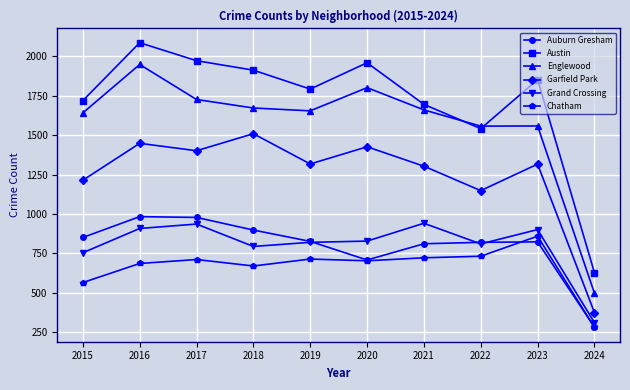

The Auburn Gresham series shows 1381 at 2021. True or false?

False